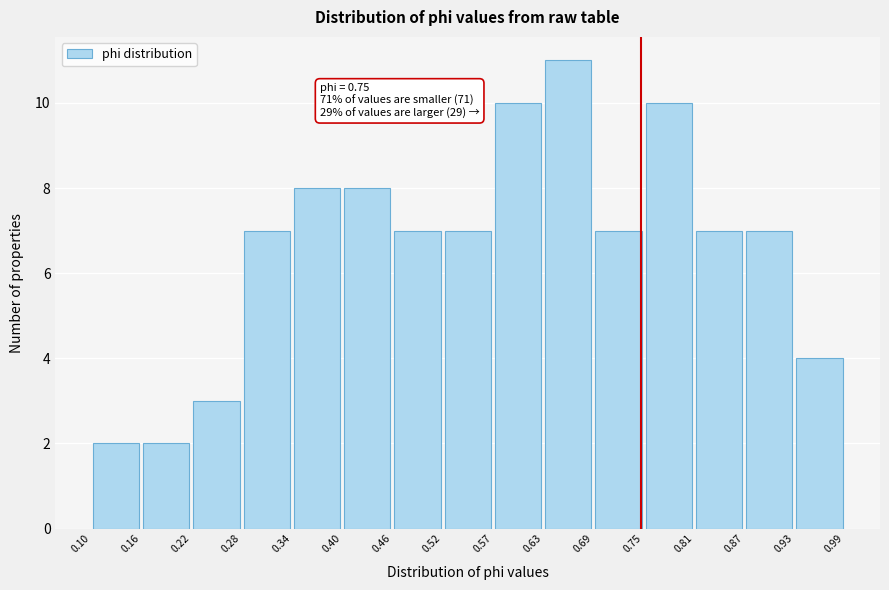

Over which range of the x-axis is the bar tallest?

0.63 to 0.69